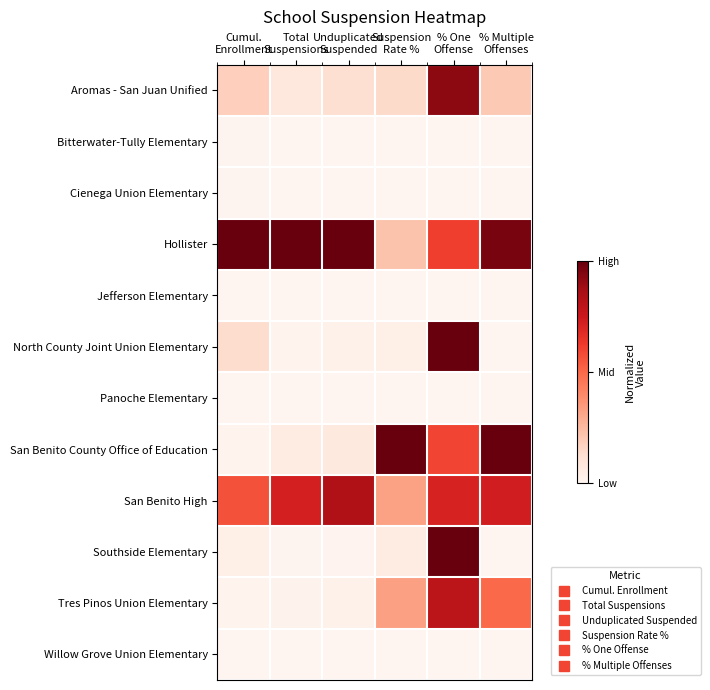

Reading left to right, what are all the values shown in this chart?

Aromas - San Juan Unified: Cumul.
Enrollment=0.2	Total
Suspensions=0.1	Unduplicated
Suspended=0.1	Suspension
Rate %=0.1	% One
Offense=0.9	% Multiple
Offenses=0.2
Bitterwater-Tully Elementary: Cumul.
Enrollment=0.0	Total
Suspensions=0.0	Unduplicated
Suspended=0.0	Suspension
Rate %=0.0	% One
Offense=0.0	% Multiple
Offenses=0.0
Cienega Union Elementary: Cumul.
Enrollment=0.0	Total
Suspensions=0.0	Unduplicated
Suspended=0.0	Suspension
Rate %=0.0	% One
Offense=0.0	% Multiple
Offenses=0.0
Hollister: Cumul.
Enrollment=1.0	Total
Suspensions=1.0	Unduplicated
Suspended=1.0	Suspension
Rate %=0.2	% One
Offense=0.6	% Multiple
Offenses=1.0
Jefferson Elementary: Cumul.
Enrollment=0.0	Total
Suspensions=0.0	Unduplicated
Suspended=0.0	Suspension
Rate %=0.0	% One
Offense=0.0	% Multiple
Offenses=0.0
North County Joint Union Elementary: Cumul.
Enrollment=0.1	Total
Suspensions=0.0	Unduplicated
Suspended=0.0	Suspension
Rate %=0.0	% One
Offense=1.0	% Multiple
Offenses=0.0
Panoche Elementary: Cumul.
Enrollment=0.0	Total
Suspensions=0.0	Unduplicated
Suspended=0.0	Suspension
Rate %=0.0	% One
Offense=0.0	% Multiple
Offenses=0.0
San Benito County Office of Education: Cumul.
Enrollment=0.0	Total
Suspensions=0.1	Unduplicated
Suspended=0.1	Suspension
Rate %=1.0	% One
Offense=0.6	% Multiple
Offenses=1.0
San Benito High: Cumul.
Enrollment=0.6	Total
Suspensions=0.7	Unduplicated
Suspended=0.8	Suspension
Rate %=0.3	% One
Offense=0.7	% Multiple
Offenses=0.7
Southside Elementary: Cumul.
Enrollment=0.0	Total
Suspensions=0.0	Unduplicated
Suspended=0.0	Suspension
Rate %=0.1	% One
Offense=1.0	% Multiple
Offenses=0.0
Tres Pinos Union Elementary: Cumul.
Enrollment=0.0	Total
Suspensions=0.0	Unduplicated
Suspended=0.0	Suspension
Rate %=0.3	% One
Offense=0.8	% Multiple
Offenses=0.5
Willow Grove Union Elementary: Cumul.
Enrollment=0.0	Total
Suspensions=0.0	Unduplicated
Suspended=0.0	Suspension
Rate %=0.0	% One
Offense=0.0	% Multiple
Offenses=0.0